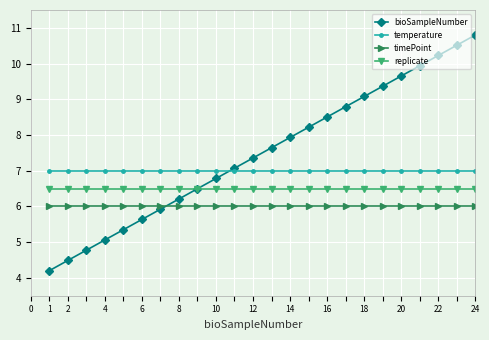

How many lines are shown in the chart?

4